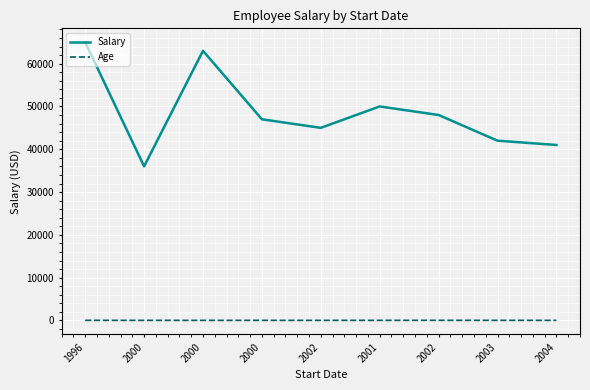

Does the chart have visible grid lines?

Yes